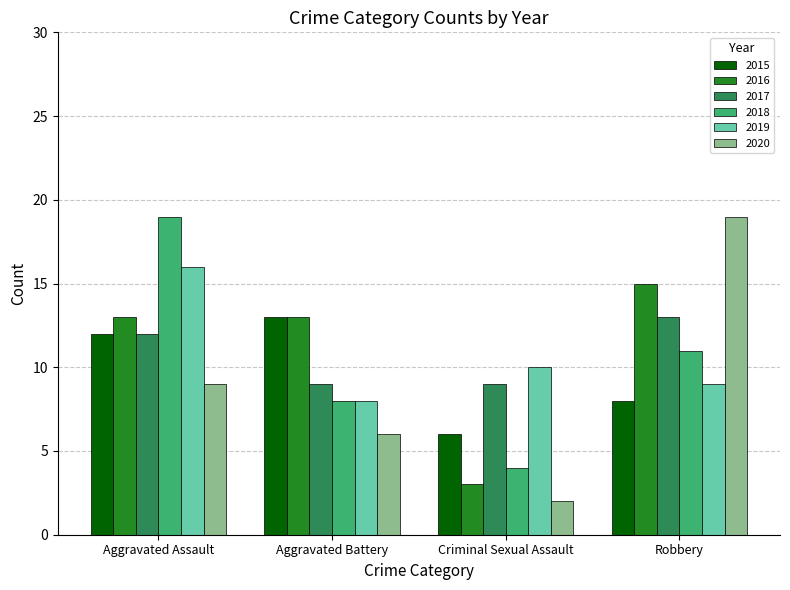

True or false: 2019 has a value of 16 at Criminal Sexual Assault.

False